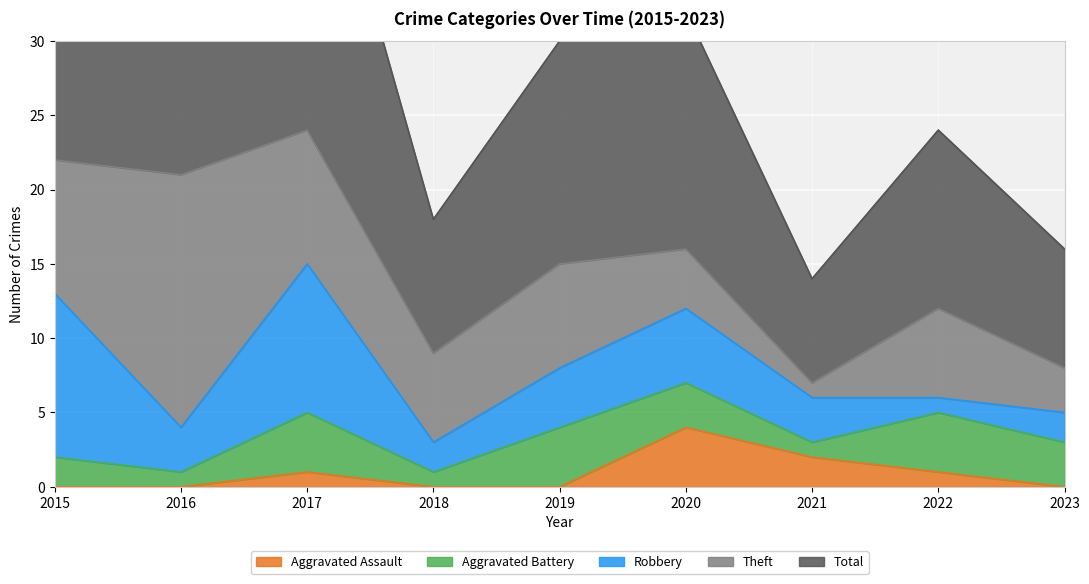

True or false: Total and Theft intersect in this chart.

False